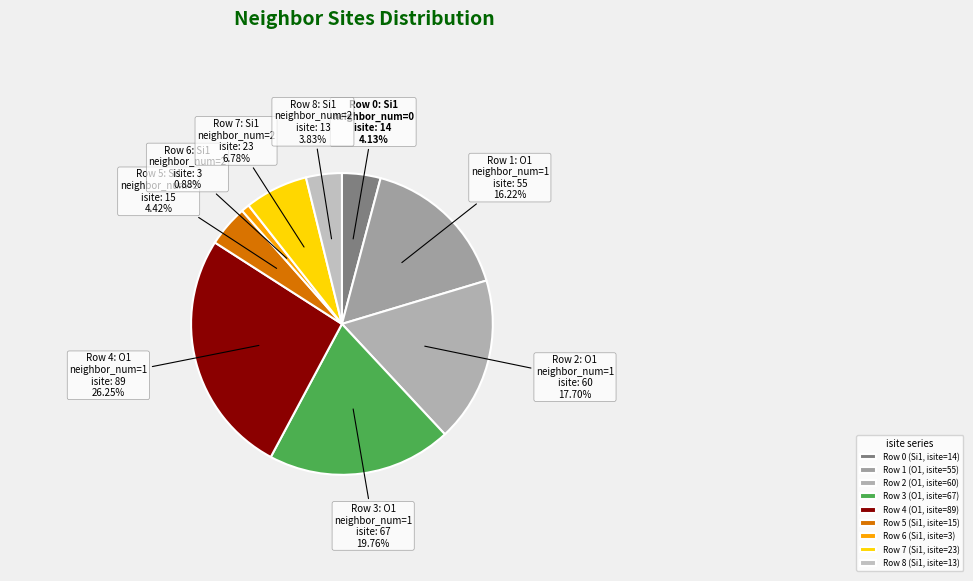

How many slices are in this pie chart?

9